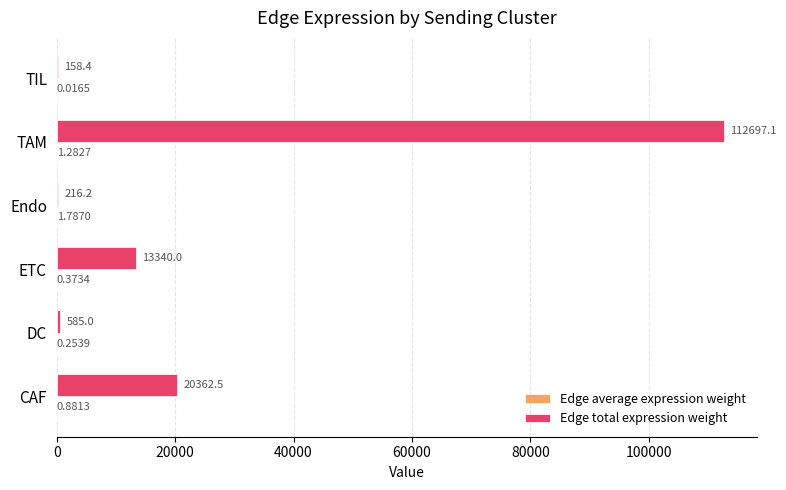

At which label is Edge total expression weight closest to 56427?

CAF